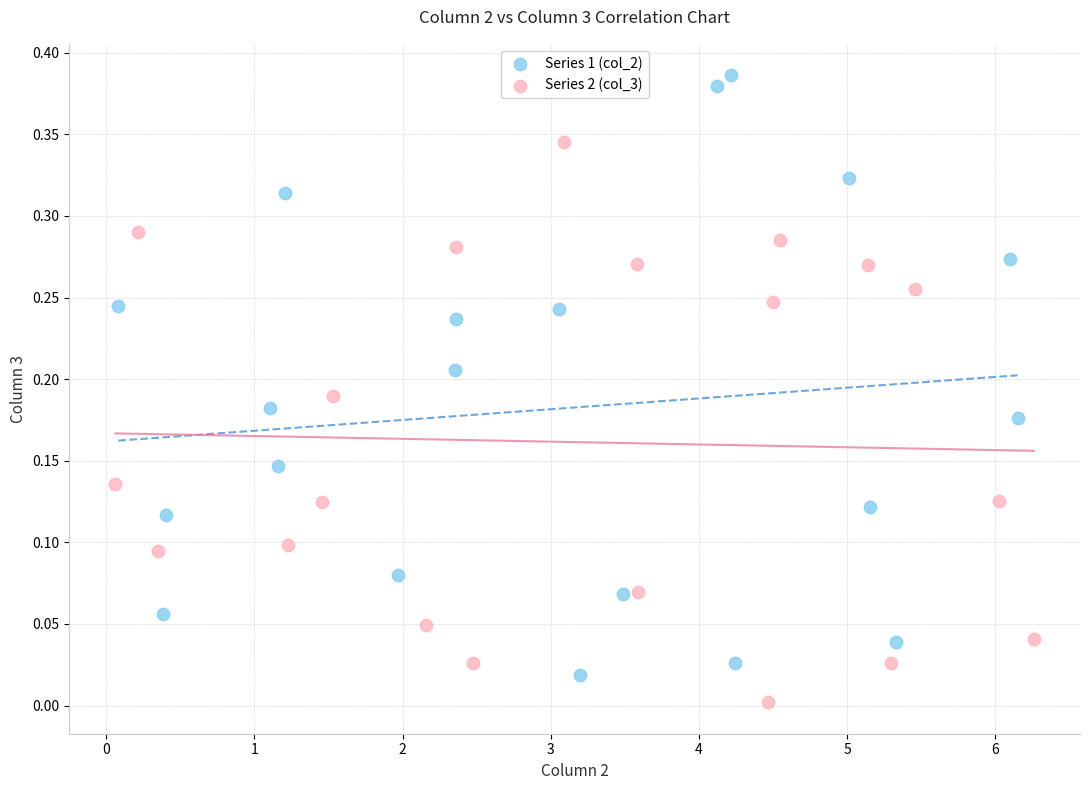

Which series contains the highest Y value?

Series 1 (col_2)